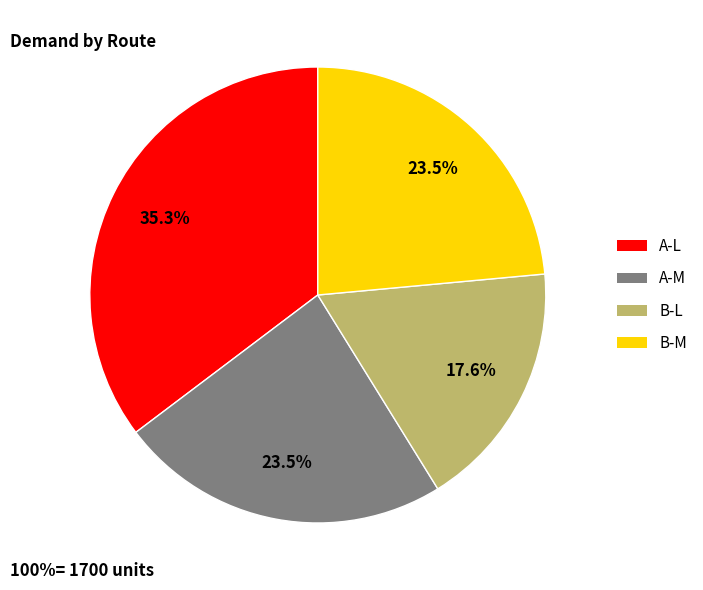

To the nearest percent, what is the difference between the B-M and A-L slice percentages?

12%